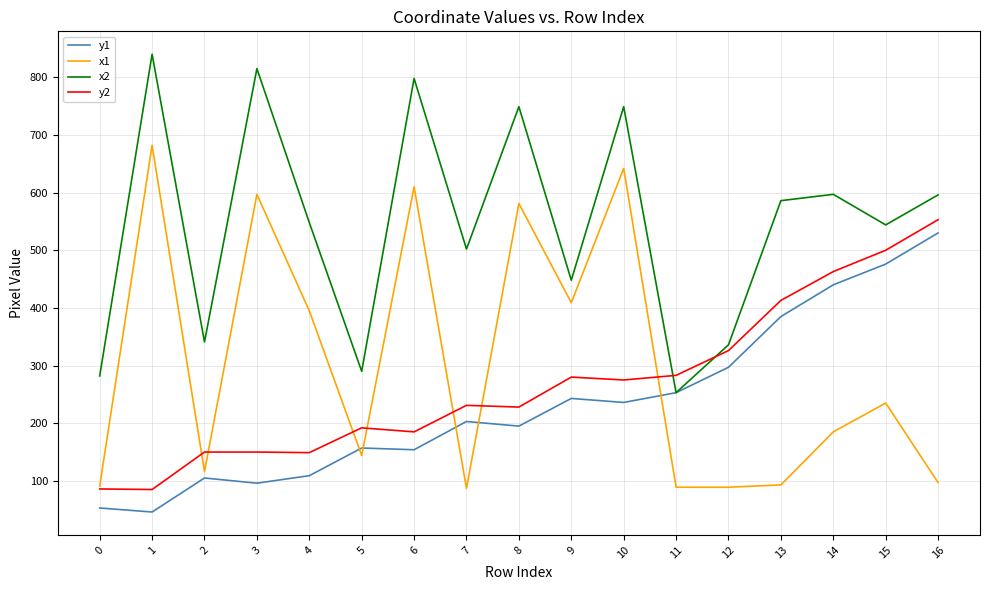

What is the sum of all y2 values?

4549